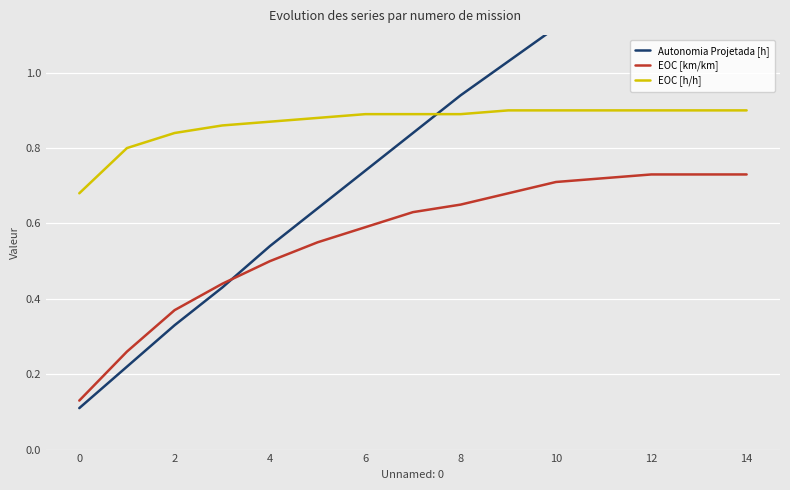

Reading left to right, what are all the values shown in this chart?

Autonomia Projetada [h]: 0.1	0.2	0.3	0.4	0.5	0.6	0.7	0.8	0.9	1.0	1.1	1.2	1.3	1.4	1.5
EOC [km/km]: 0.1	0.3	0.4	0.4	0.5	0.6	0.6	0.6	0.7	0.7	0.7	0.7	0.7	0.7	0.7
EOC [h/h]: 0.7	0.8	0.8	0.9	0.9	0.9	0.9	0.9	0.9	0.9	0.9	0.9	0.9	0.9	0.9